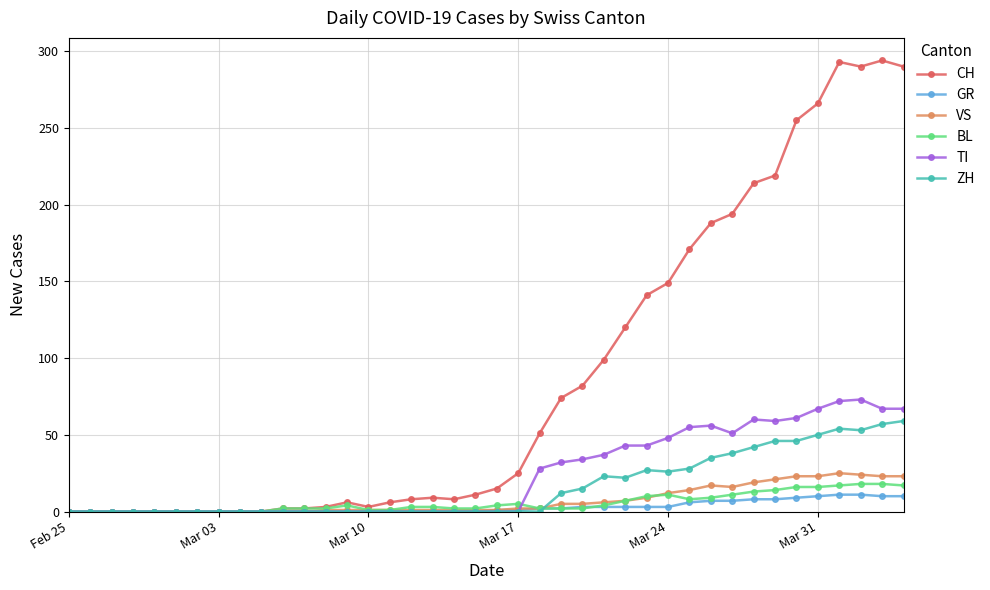

Which series has the largest range (max minus min)?

CH